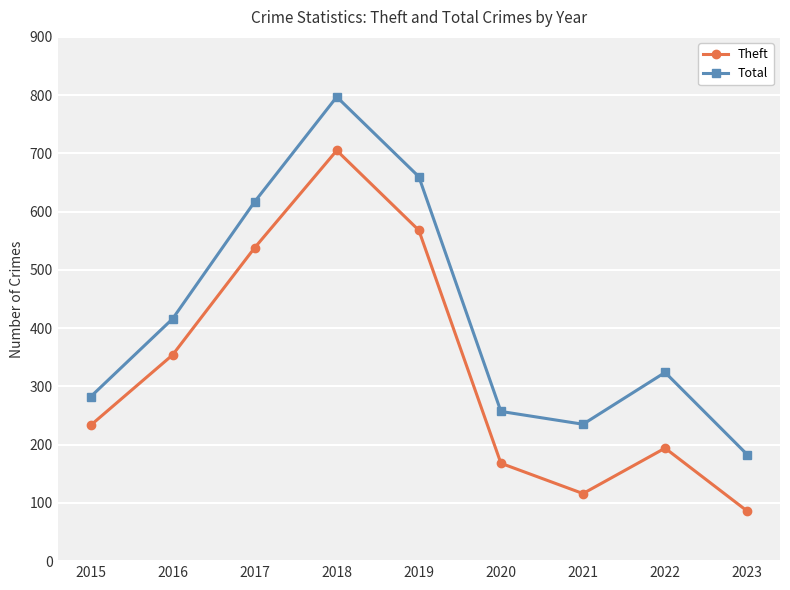

List the series in order of their peak value, lowest first.

Theft, Total